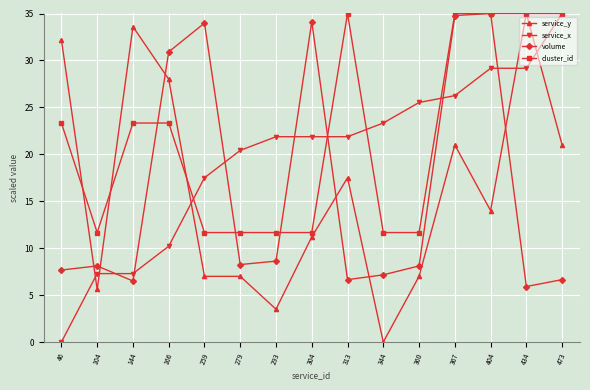

Where do service_y and service_x first cross each other?

46 and 104